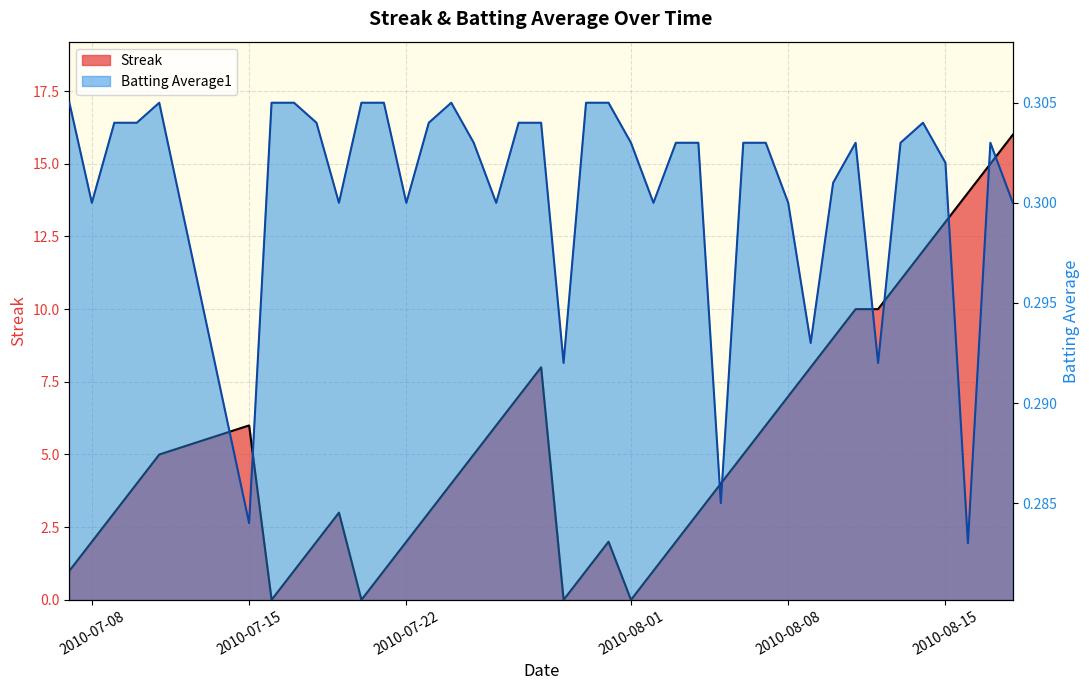

What is the difference between the highest and lowest values at 2010-07-15?

5.7